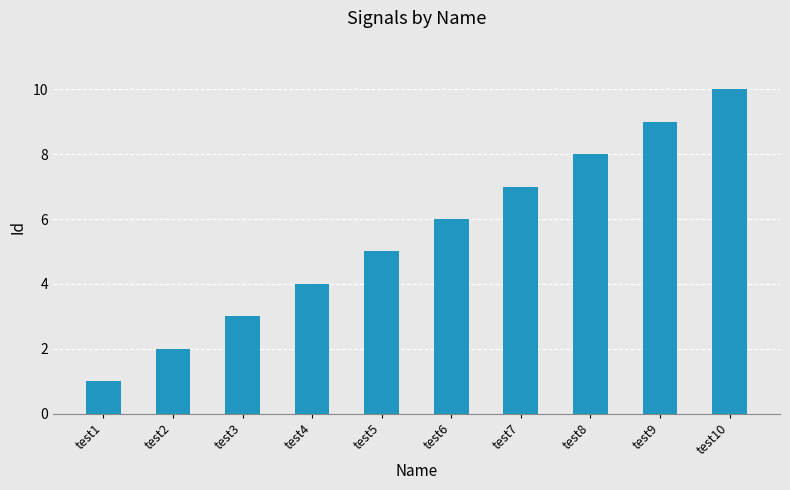

List the labels in order of value, smallest first.

test1, test2, test3, test4, test5, test6, test7, test8, test9, test10